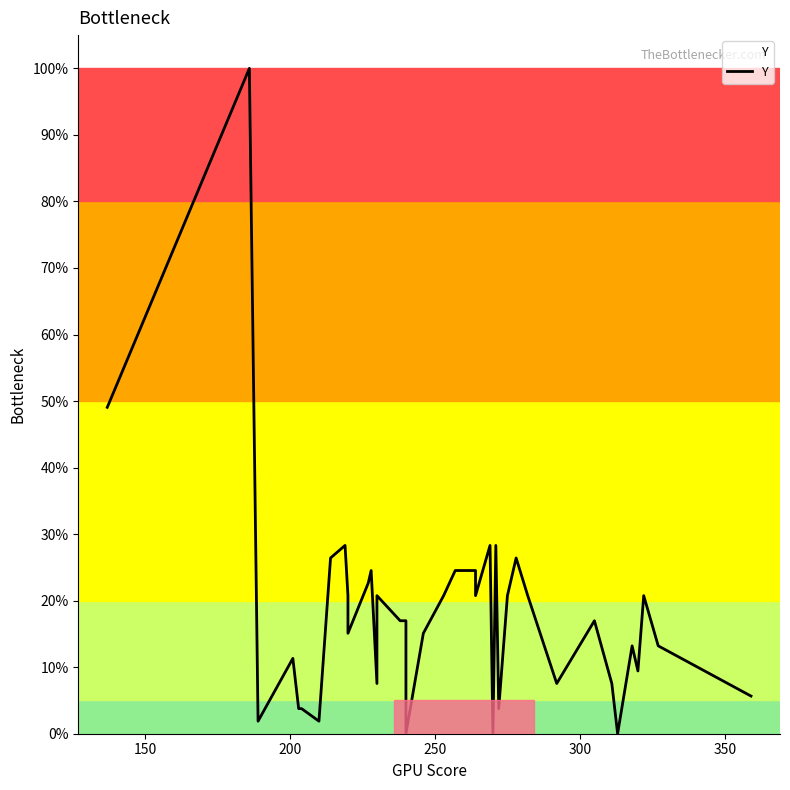

True or false: the data shows 27.2 at 32.

False